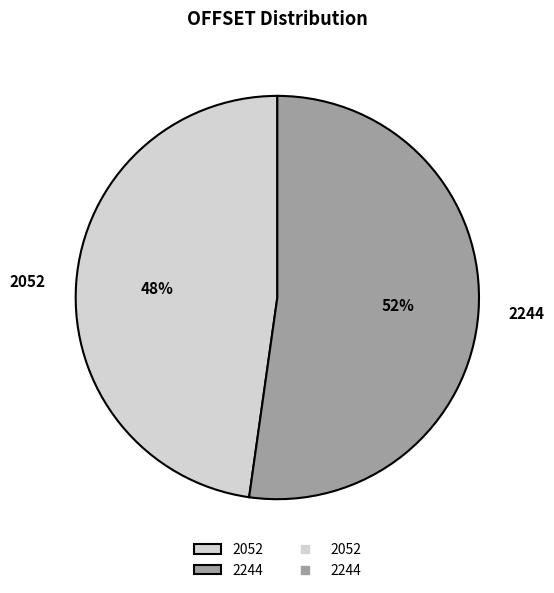

What is the ratio of the value at 2052 to the value at 2244?

0.9